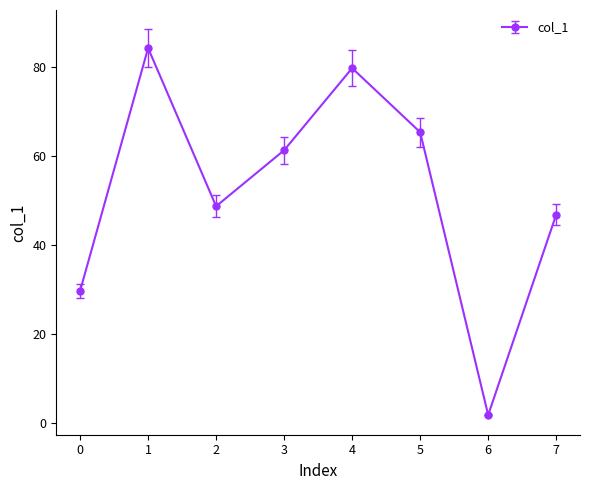

What is the value of the 5th point from the left?

79.7